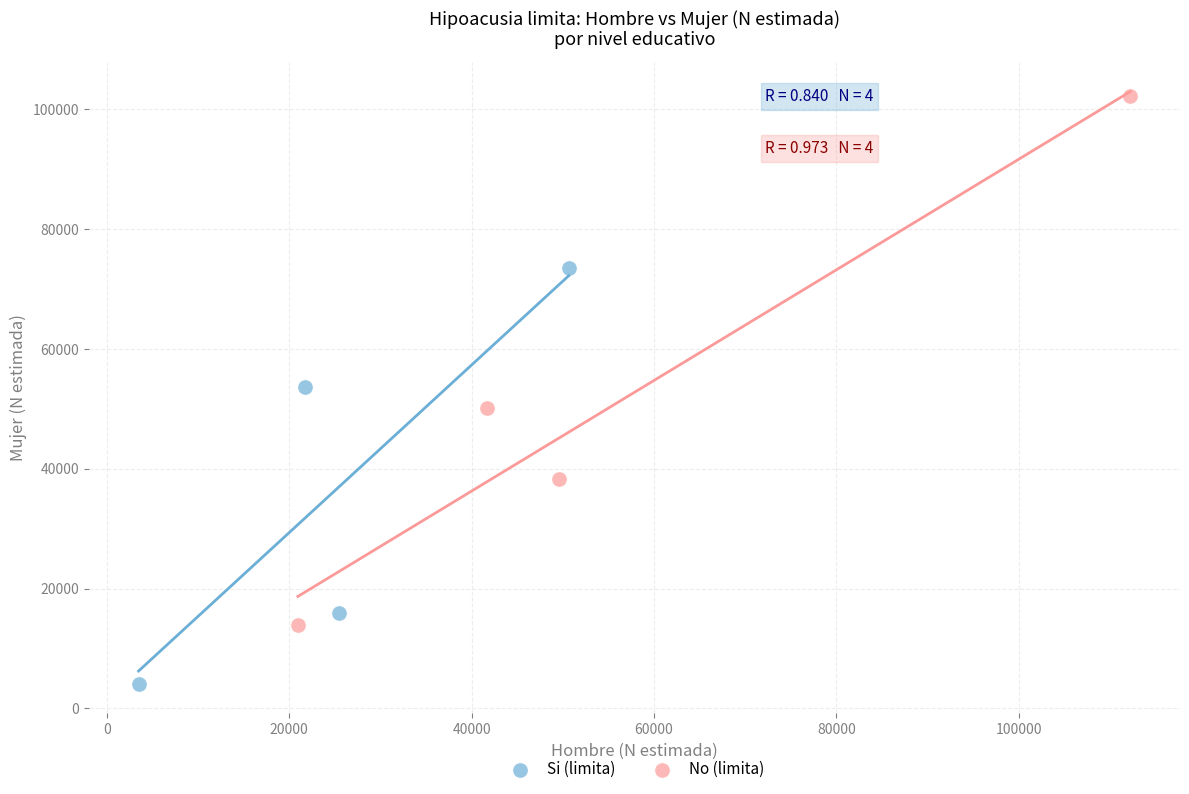

What are all the series names shown in the legend?

Si (limita), No (limita)